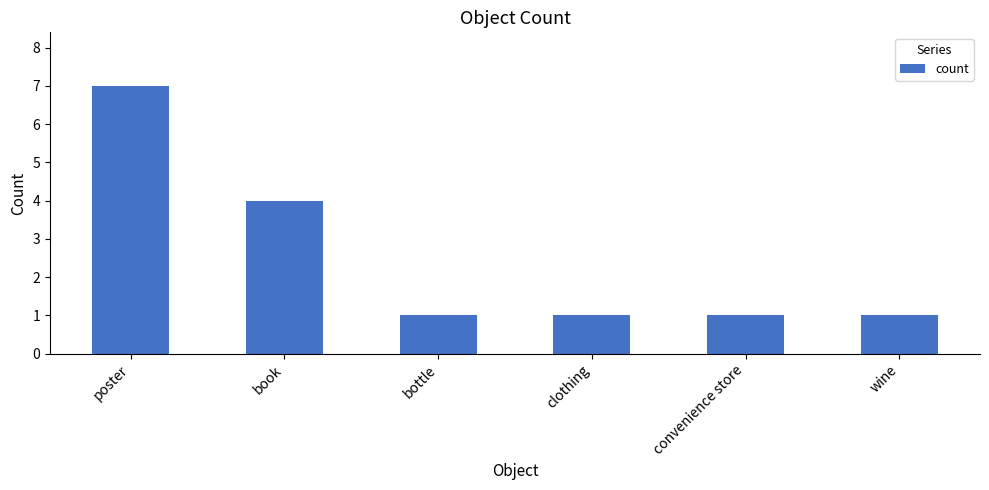

What is the label of the 3rd bar from the right?

clothing